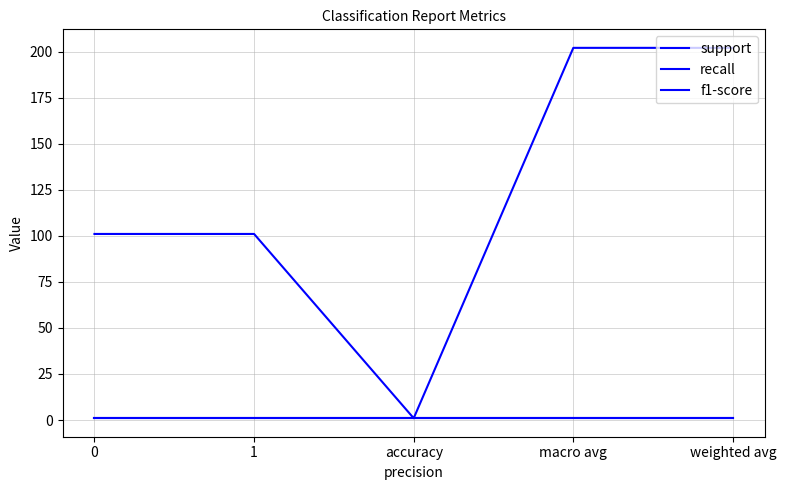

How many lines are shown in the chart?

3